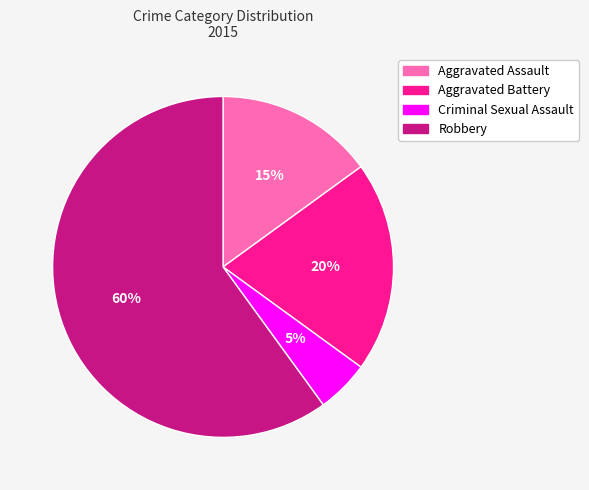

Which slice is the largest?

Robbery